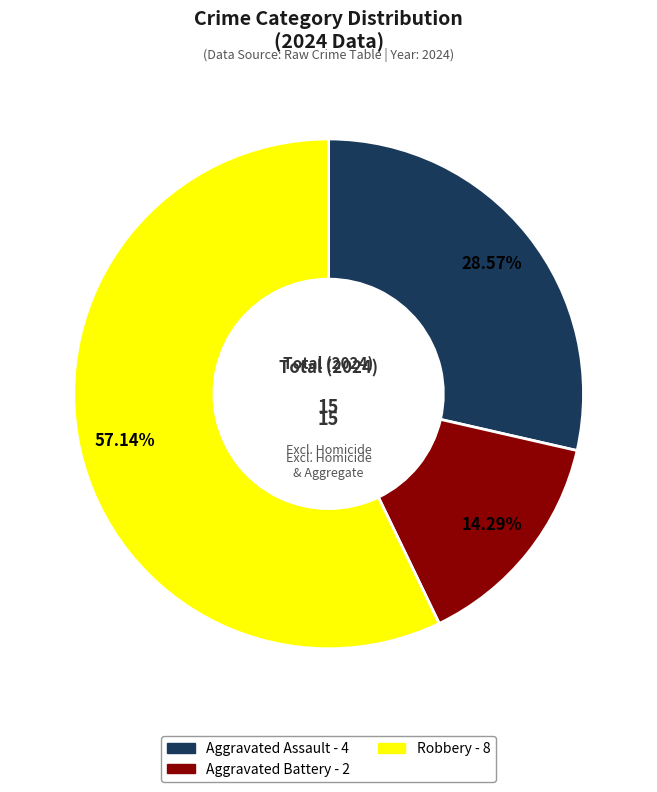

To the nearest percent, what is the combined percentage of Robbery and Aggravated Battery?

71%